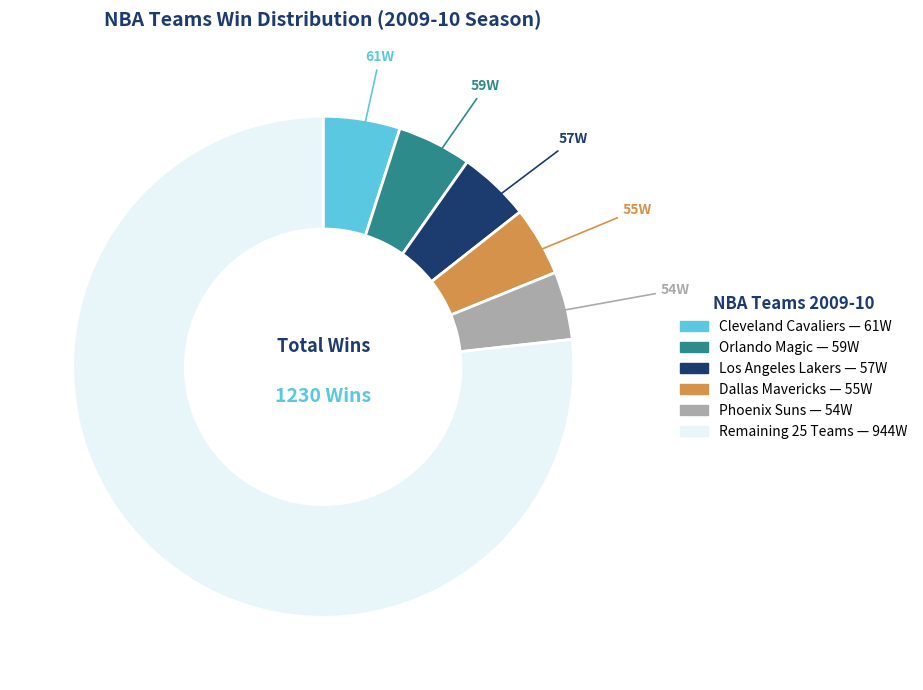

Is there a majority slice in this chart?

Yes